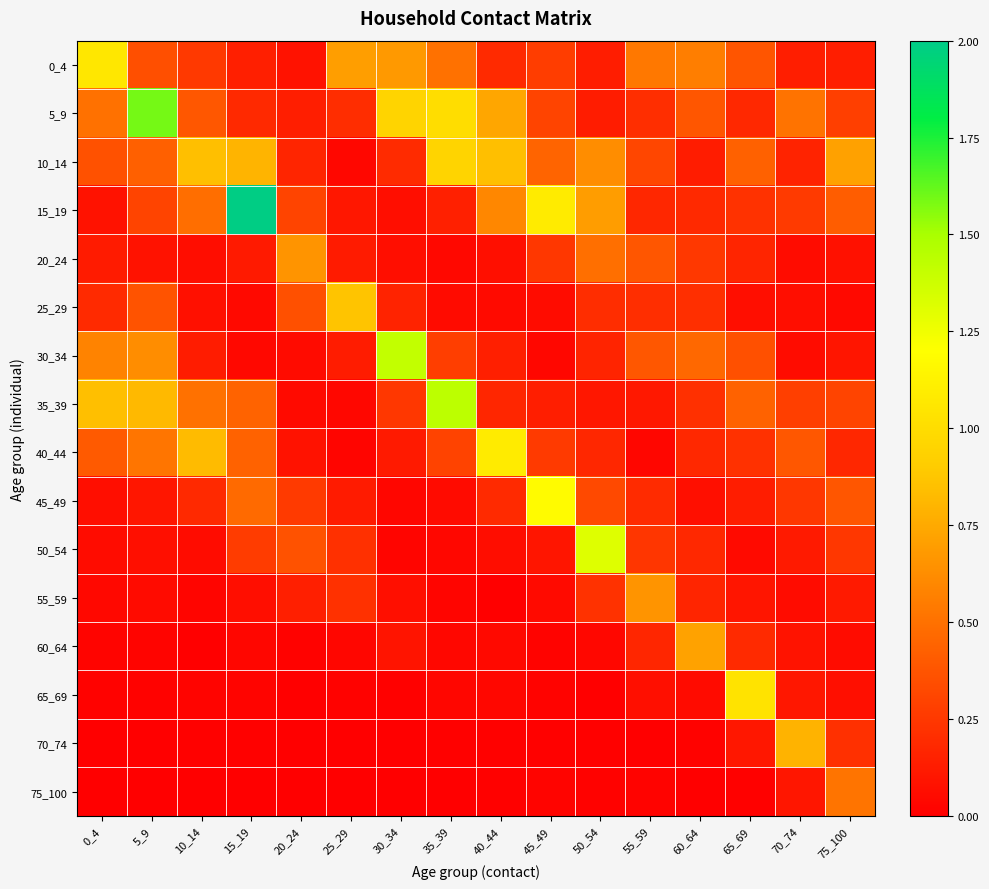

Which series has the widest spread of values?

15_19